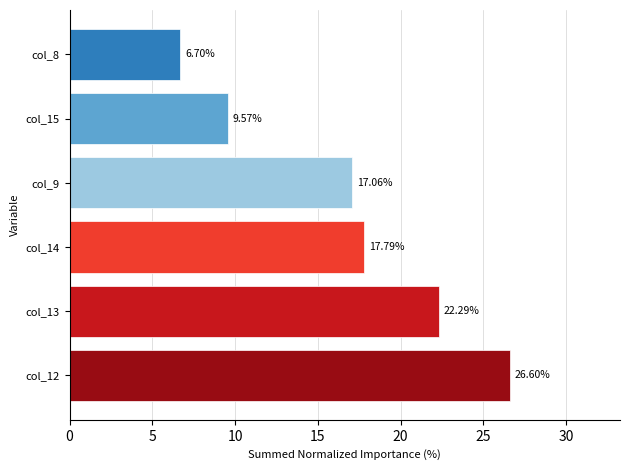

What is the average value?

16.7